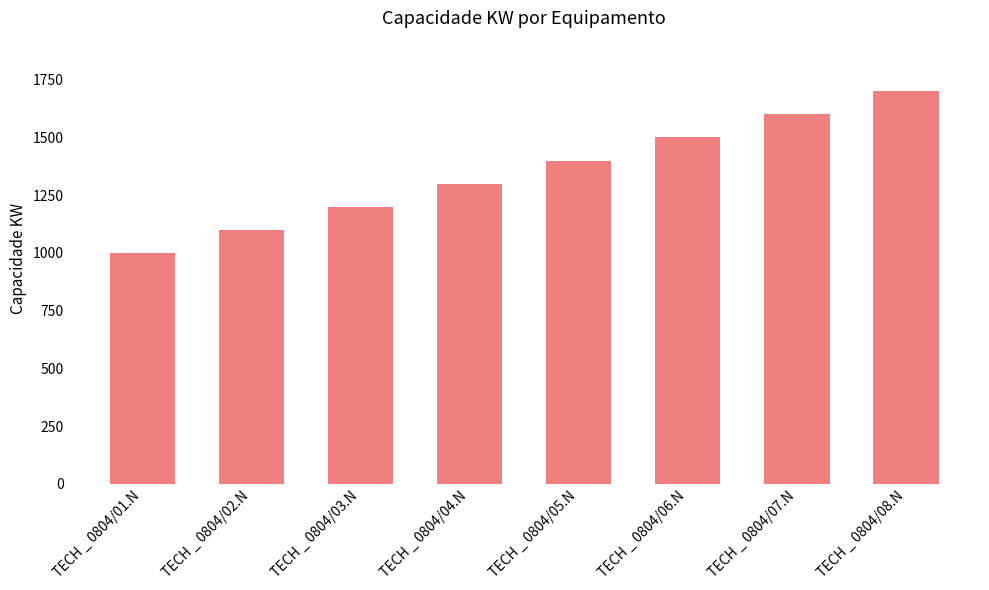

What is the sum of all values?

10800